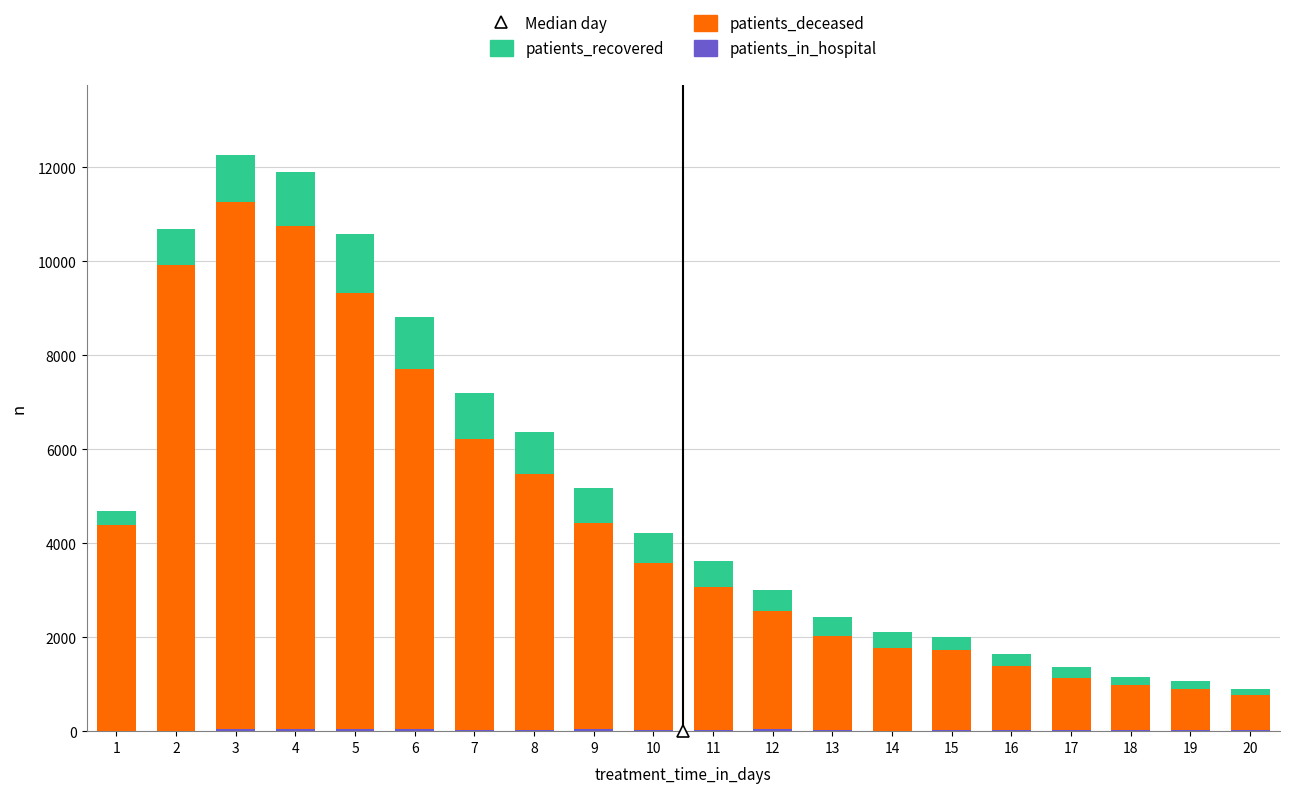

How many series are shown in this chart?

3